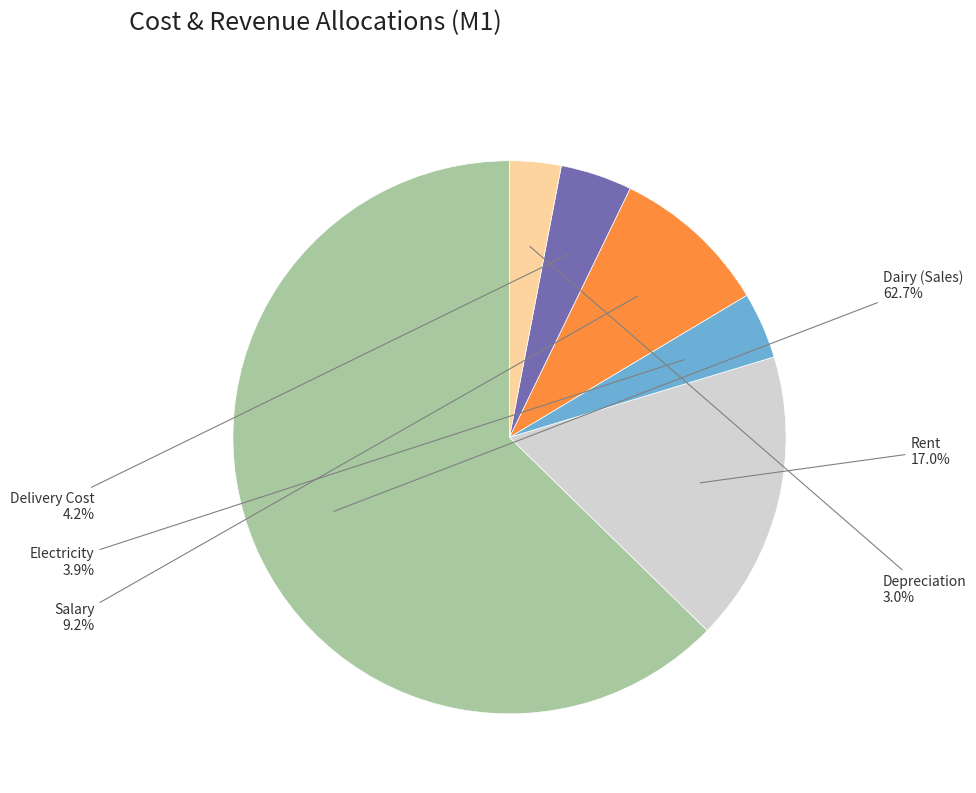

How many slices are in this pie chart?

6